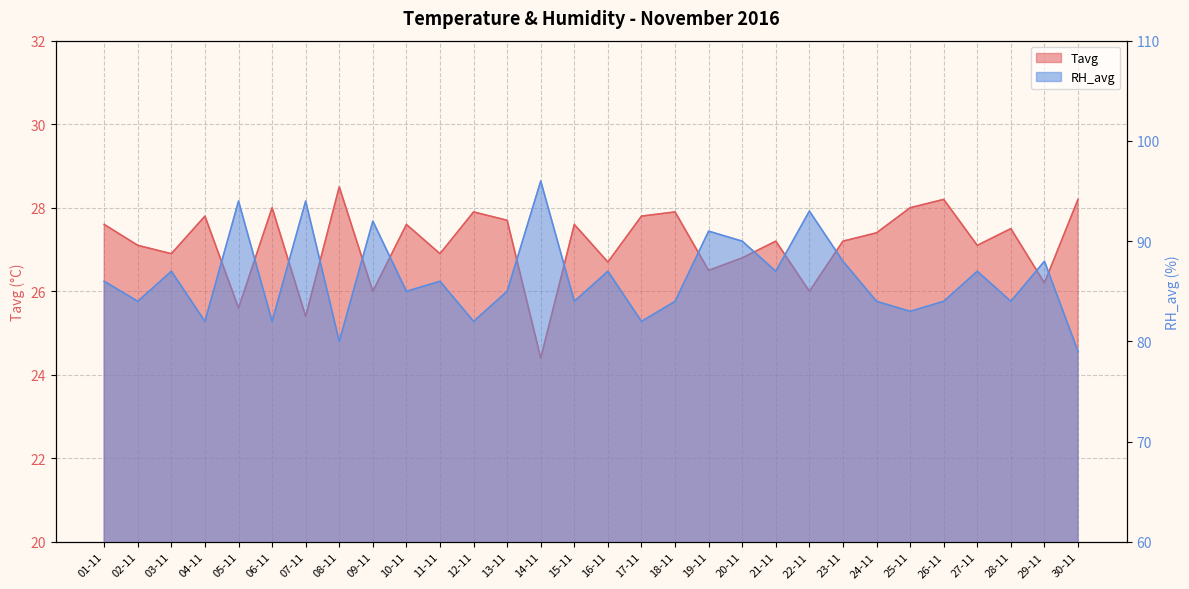

What are all the series names shown in the legend?

Tavg, RH_avg